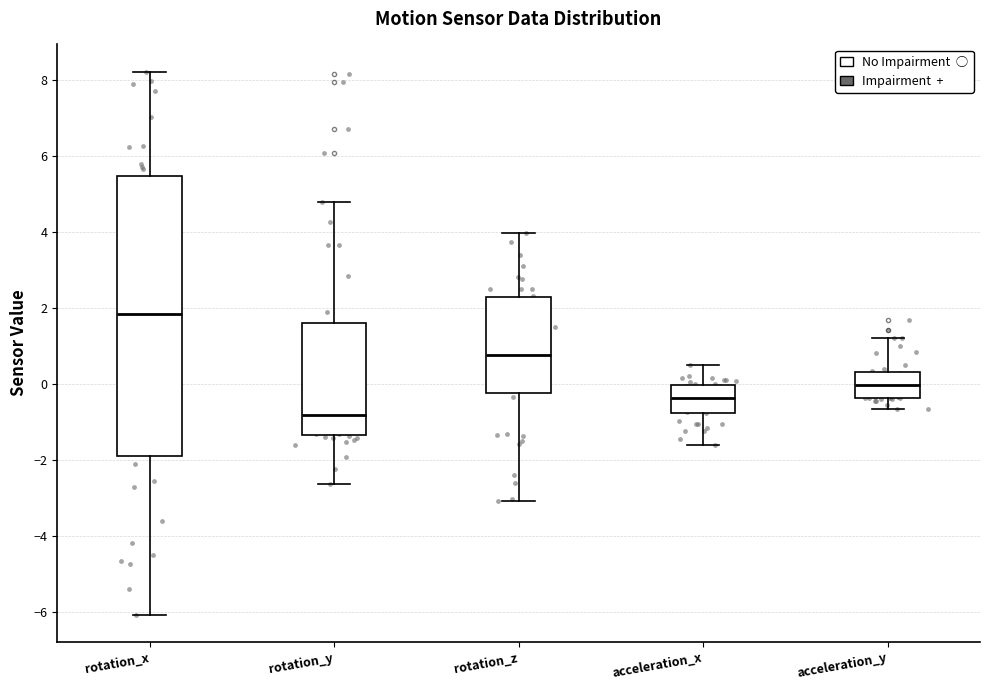

Comparing the boxes themselves (not the whiskers), which one is the tallest?

rotation_x